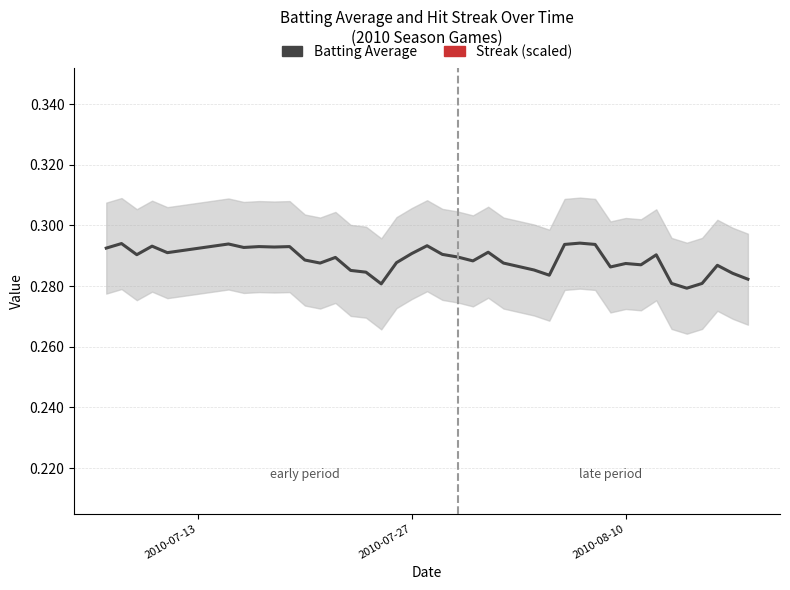

True or false: Streak (scaled) has a value of 0.2 at 39.

False